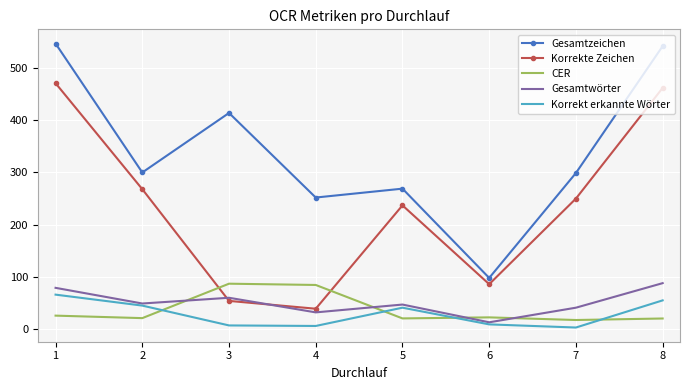

What is the maximum value for Gesamtzeichen?

547.0